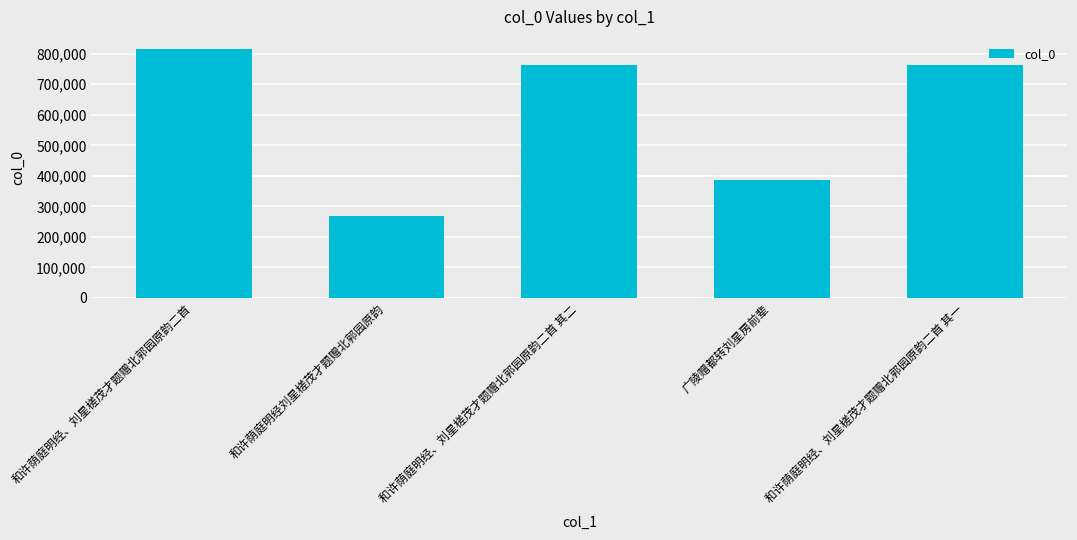

The chart shows a value of 761927 at 和许荫庭明经、刘星槎茂才题赠北郭园原韵二首 其一. True or false?

True